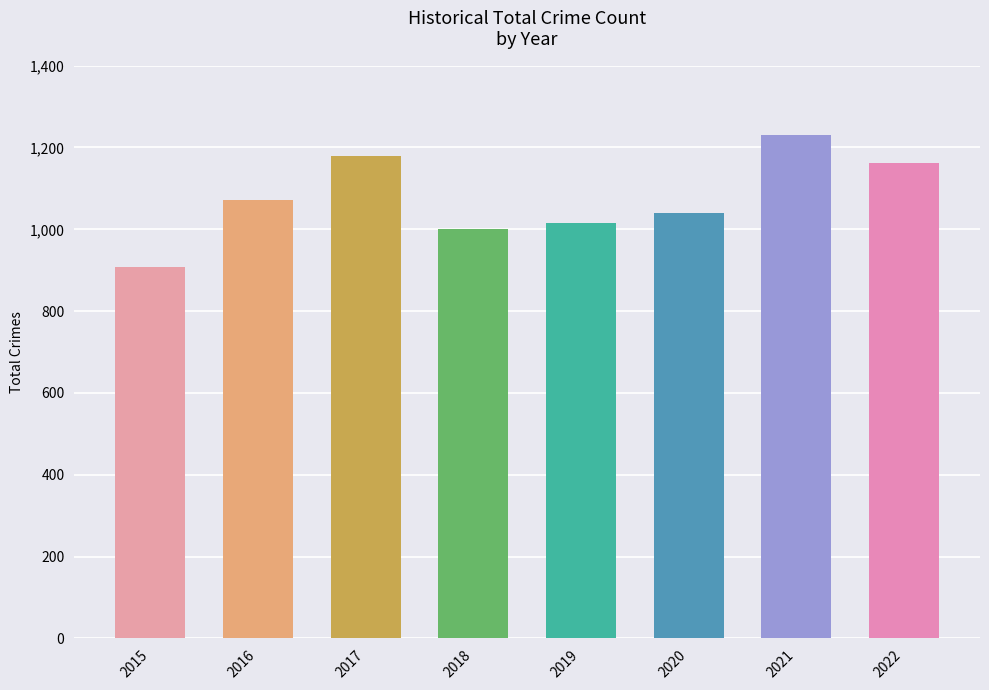

What is the value of the 8th bar from the left?

1161